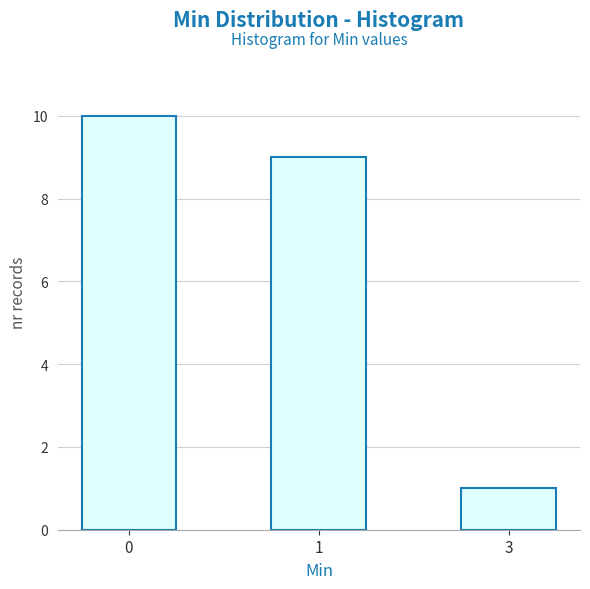

Reading left to right, list all the values displayed in this chart.

0=10	1=9	3=1